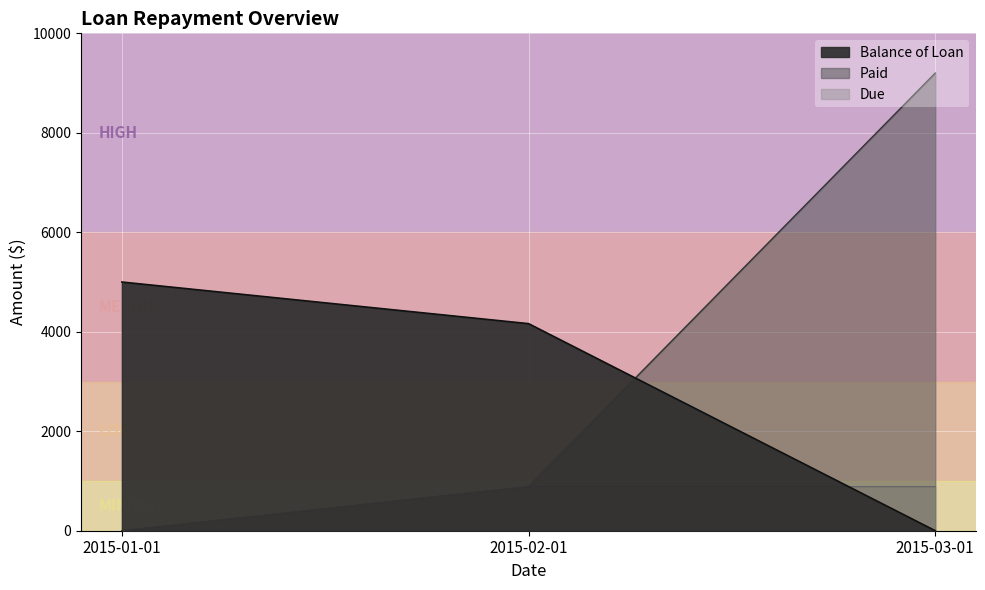

How many values in the Due series are below 887?

1